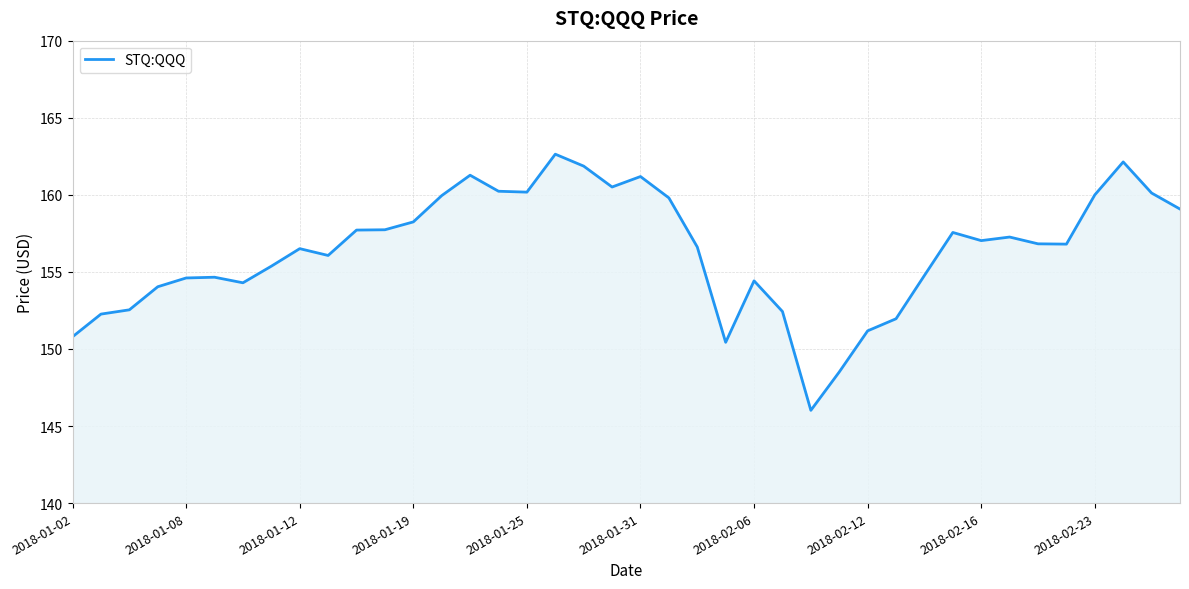

What is the difference between the maximum and minimum values?

16.6